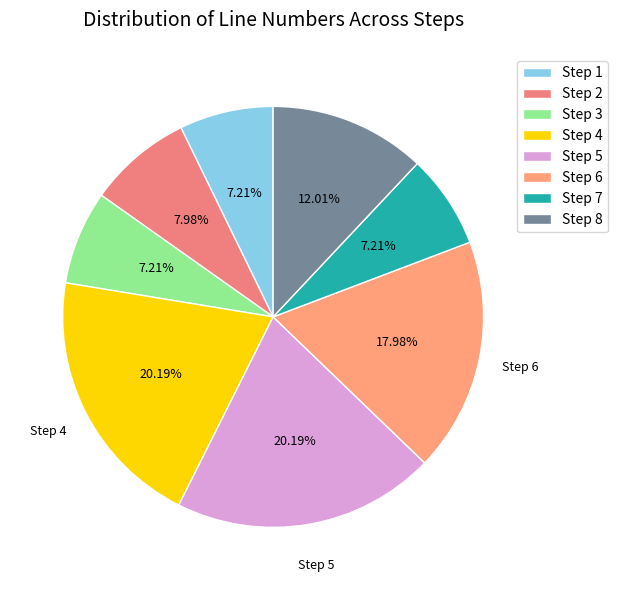

What percentage do Step 3 and Step 4 together represent?

27.4%